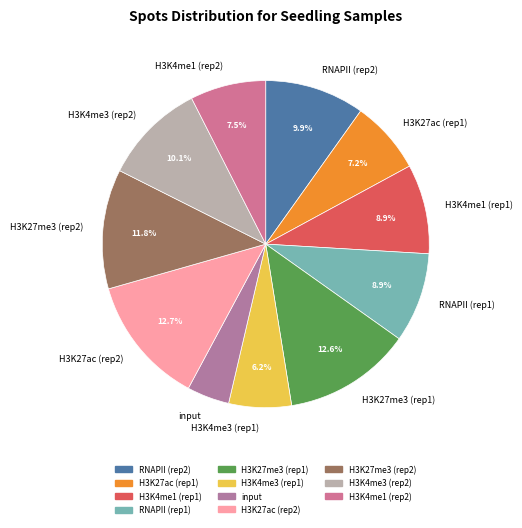

What is the ratio of the value at H3K4me1 (rep1) to the value at RNAPII (rep2)?

0.9